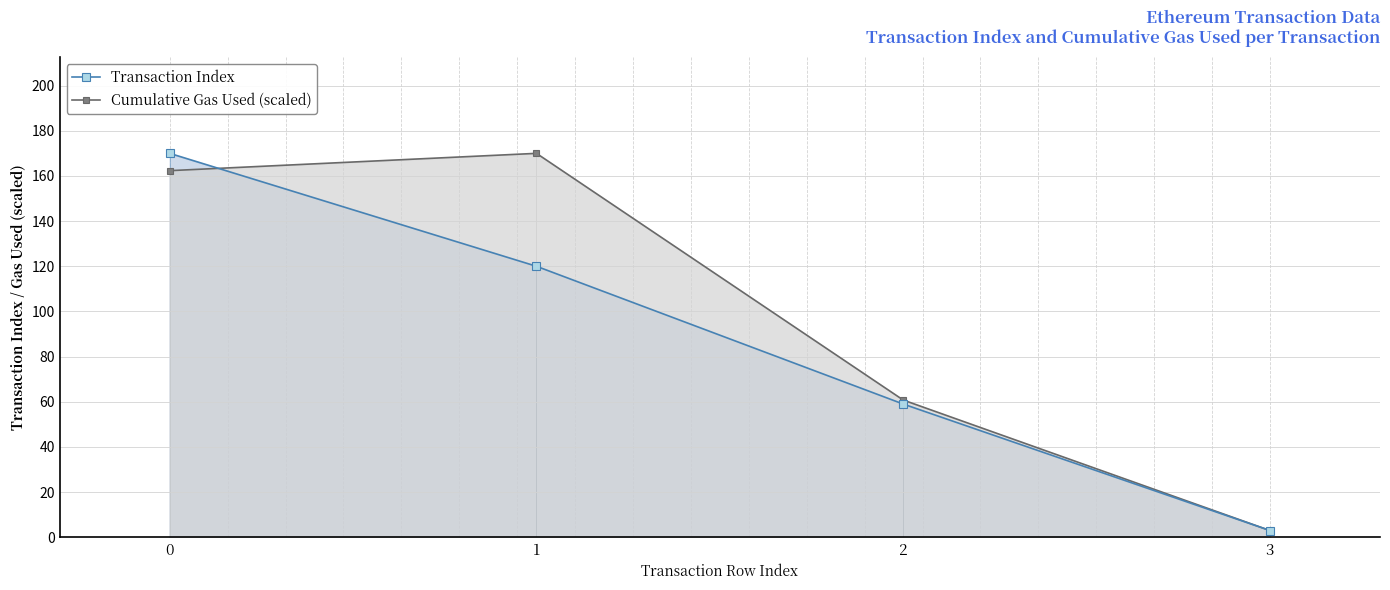

What are all the series names shown in the legend?

Transaction Index, Cumulative Gas Used (scaled)